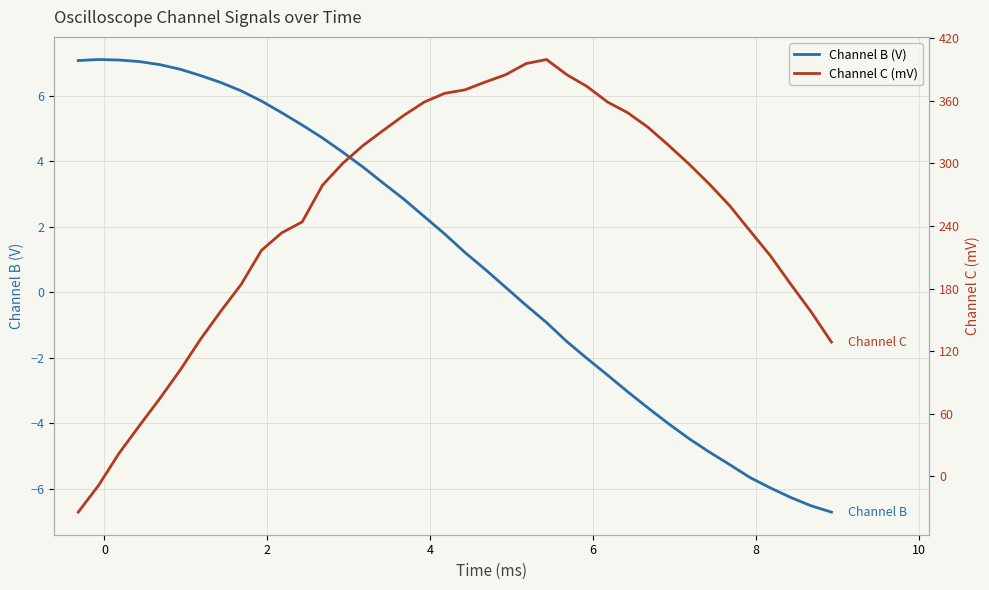

Which series has the largest range (max minus min)?

Channel C (mV)